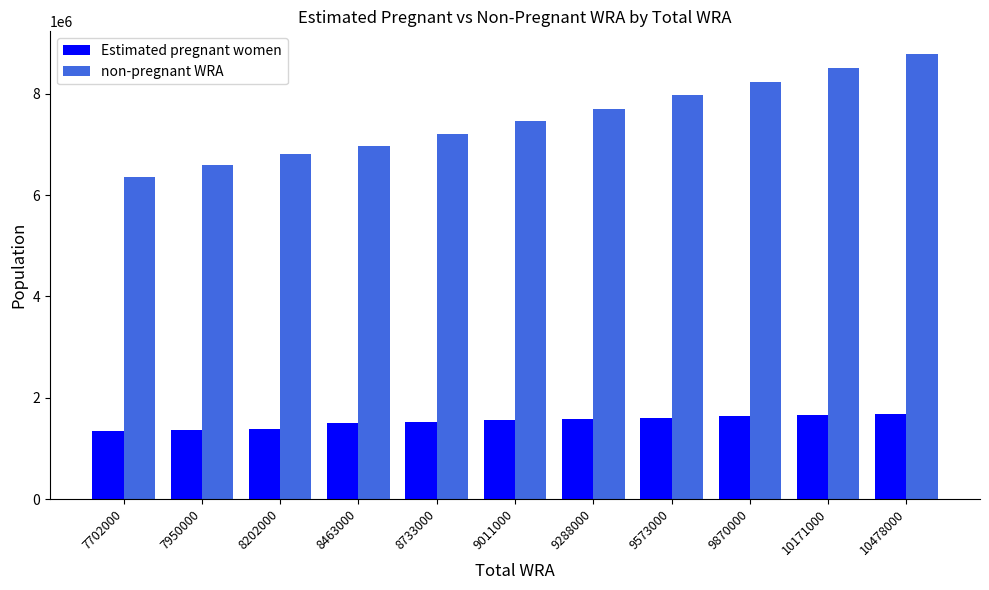

Is it true that Estimated pregnant women equals 2446740.8 at 10171000?

False